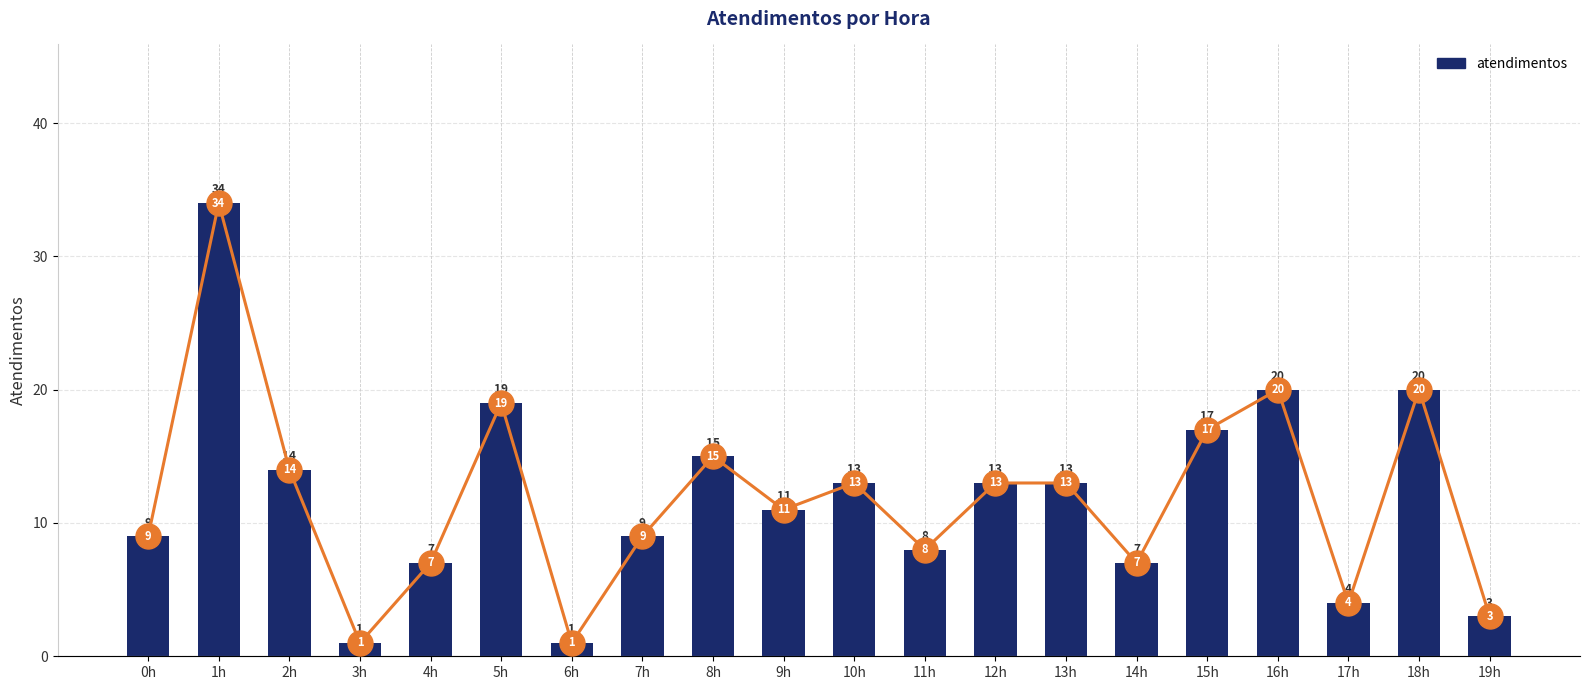

What is the smallest value displayed?

1